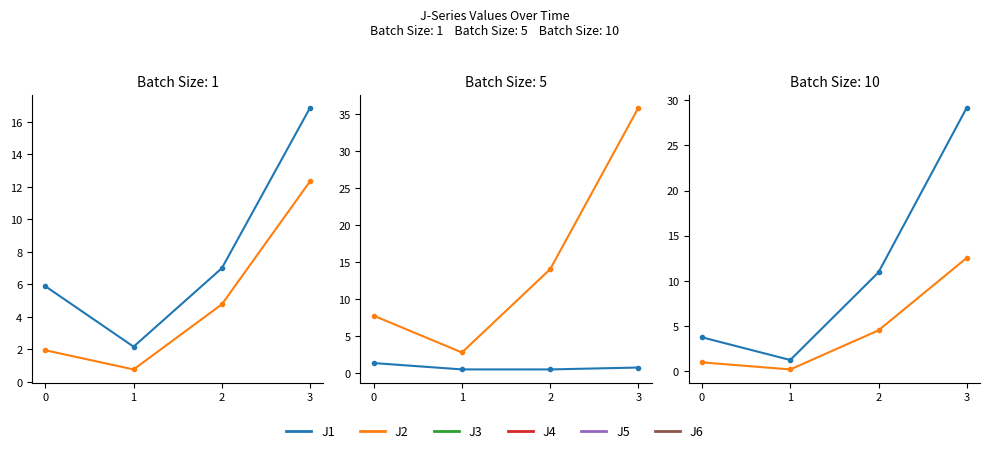

The J2 series shows 0.5 at 1. True or false?

False